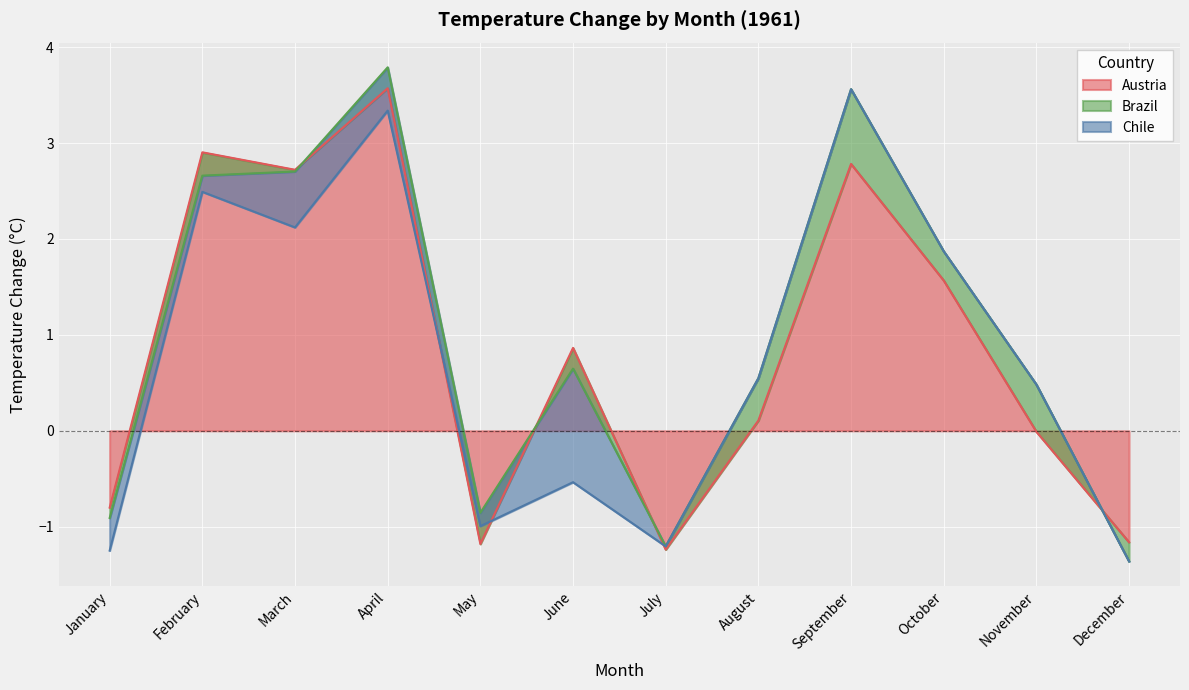

What are all the series names shown in the legend?

Austria, Brazil, Chile